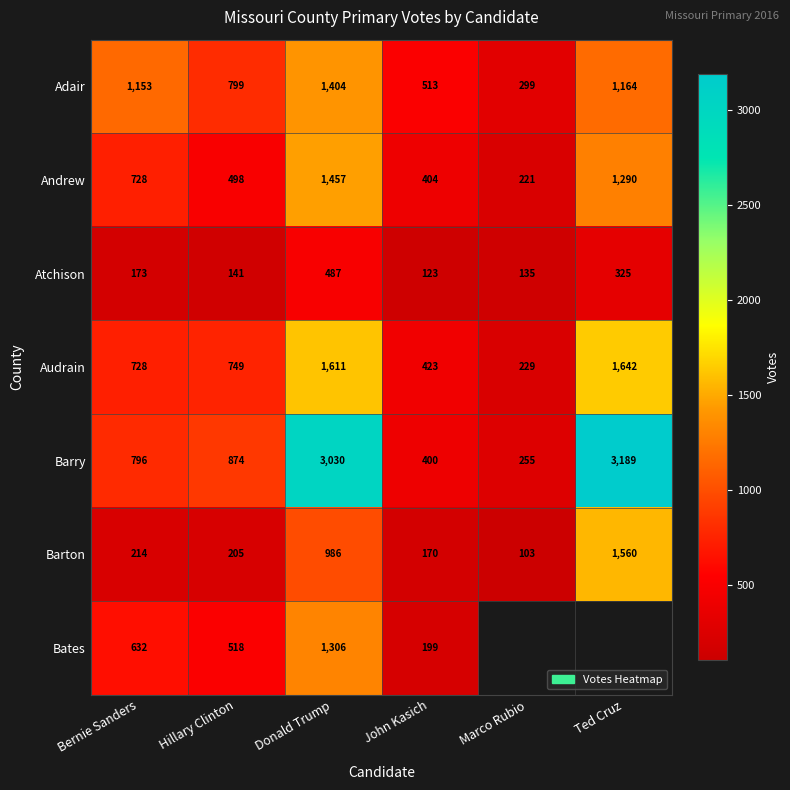

What is the average value of the Barton series?

540